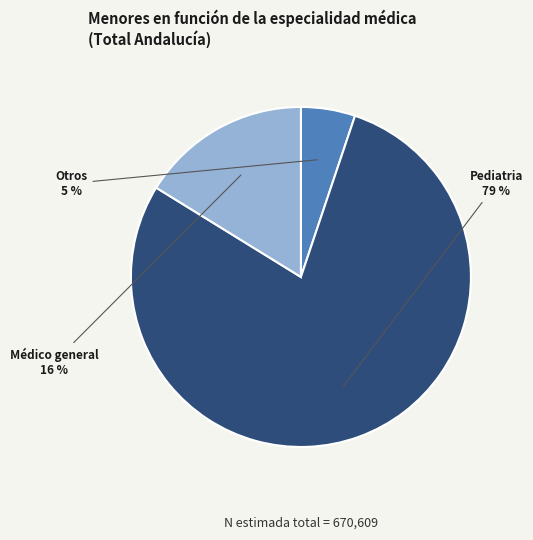

Rank the categories by value from highest to lowest.

Pediatria, Médico general, Otros